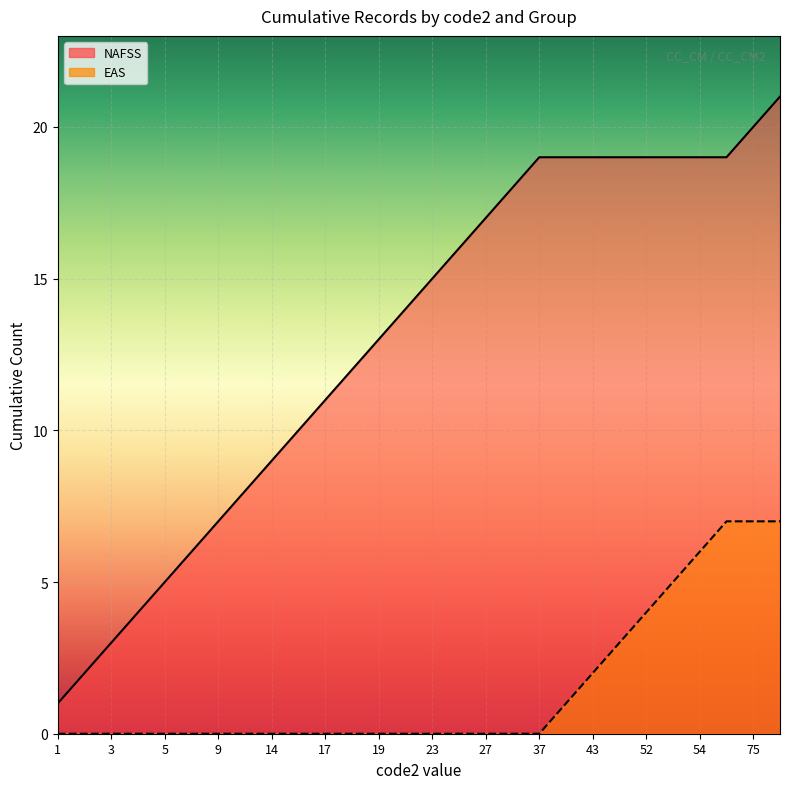

Count the number of data series in this chart.

2